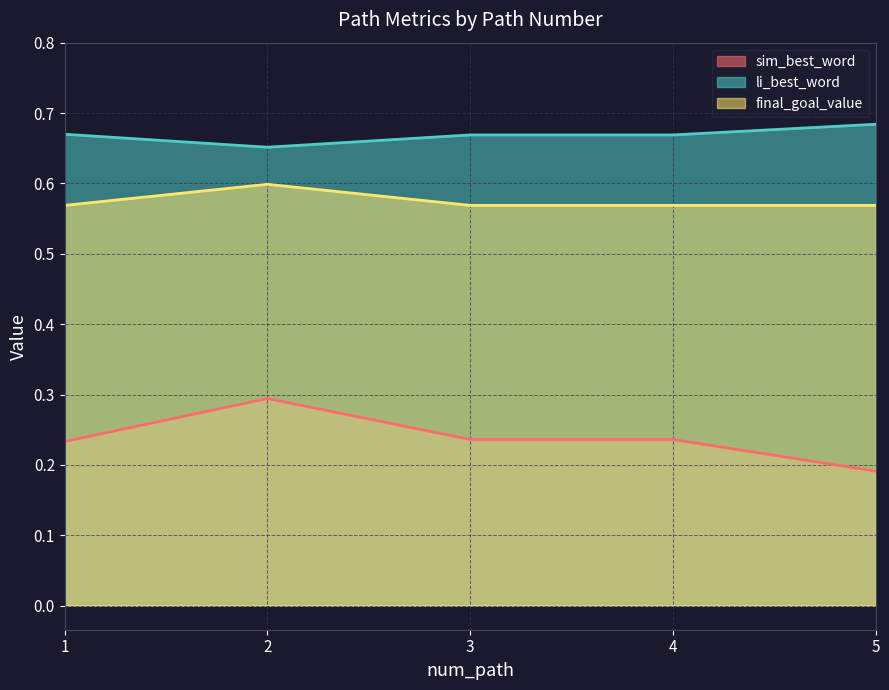

Between 2 and 5, which series saw the biggest shift?

sim_best_word